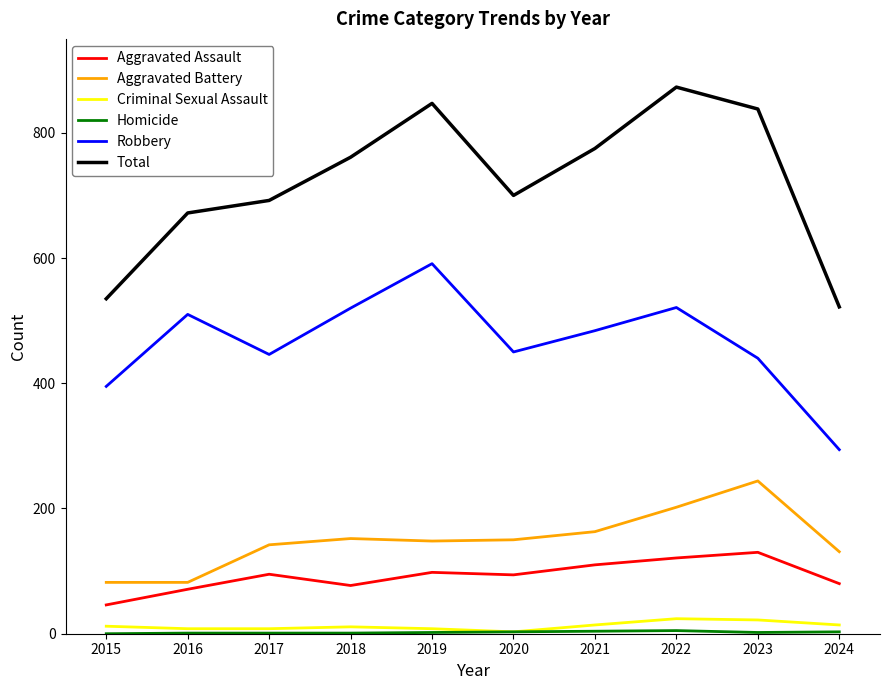

Is the value of Criminal Sexual Assault at 2020 greater than the value of Total at 2016?

No